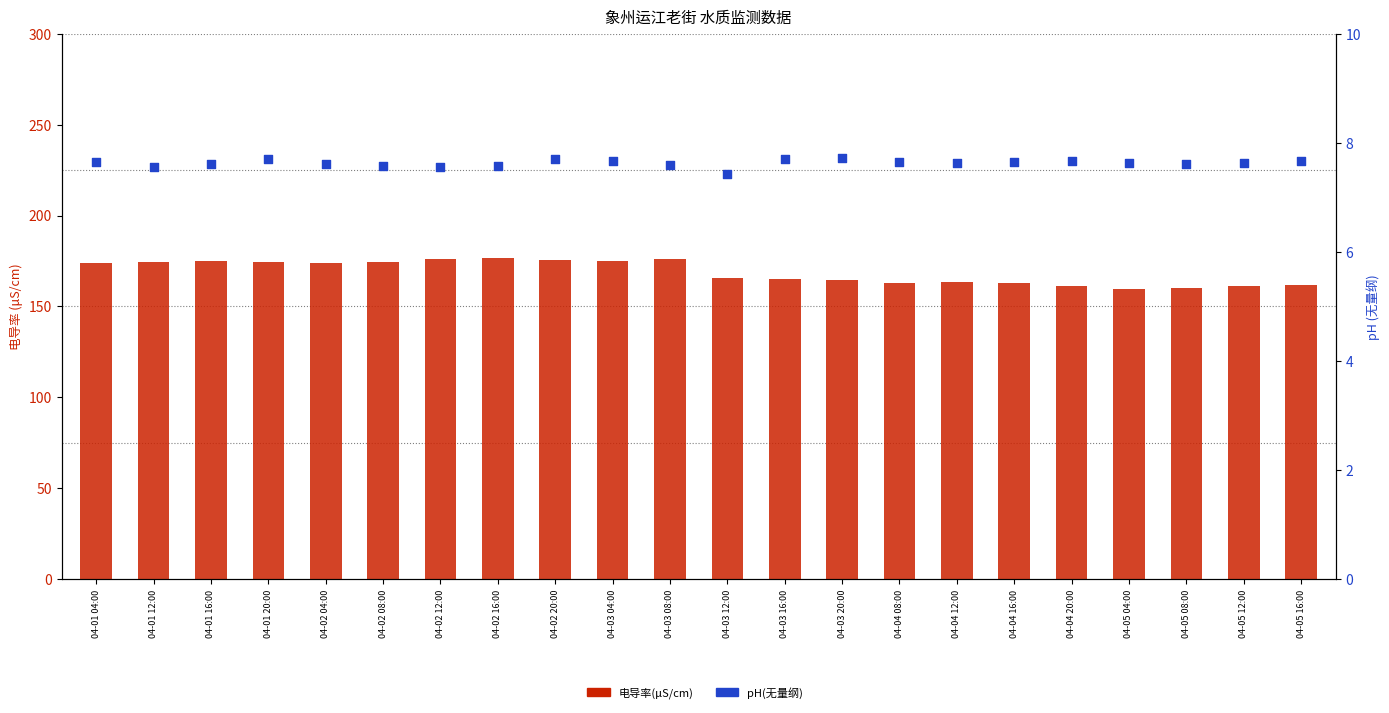

Which series contains the highest Y value?

电导率(μS/cm)